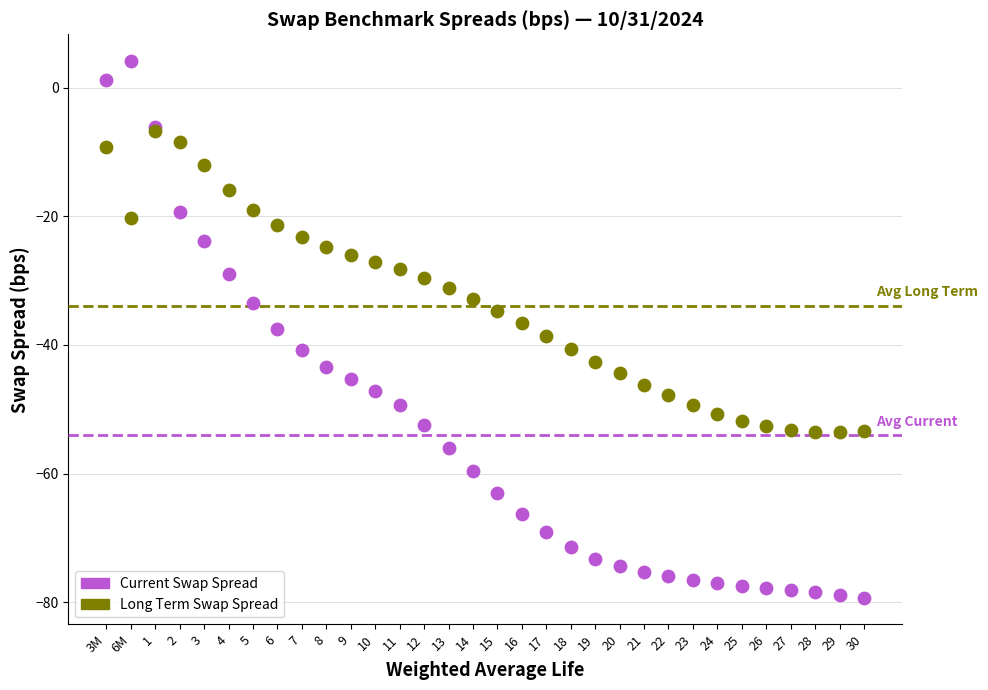

What are all the series names shown in the legend?

Current Swap Spread, Long Term Swap Spread